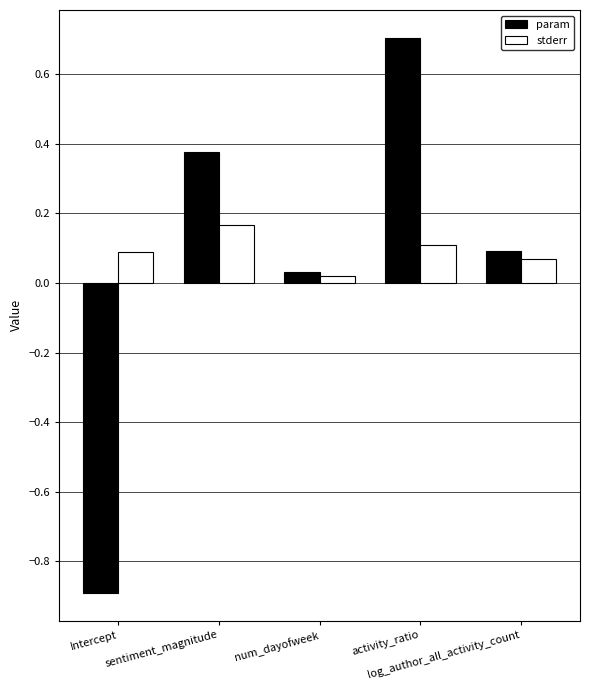

What is the lowest value of the param series?

-0.9